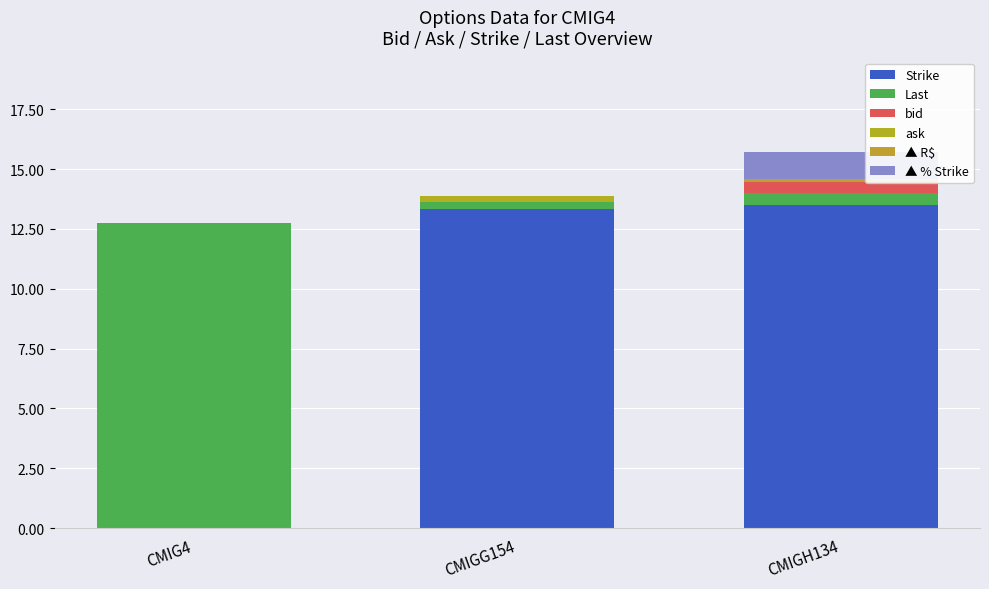

Count the number of categories in the chart.

3